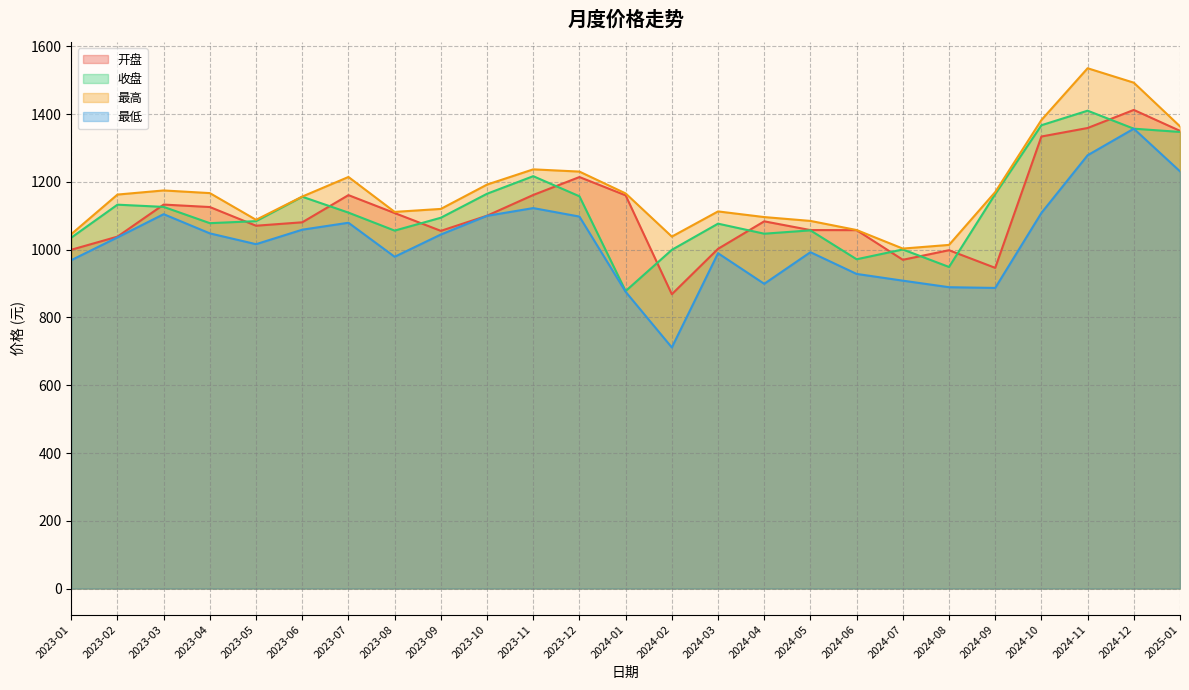

How many lines are shown in the chart?

4